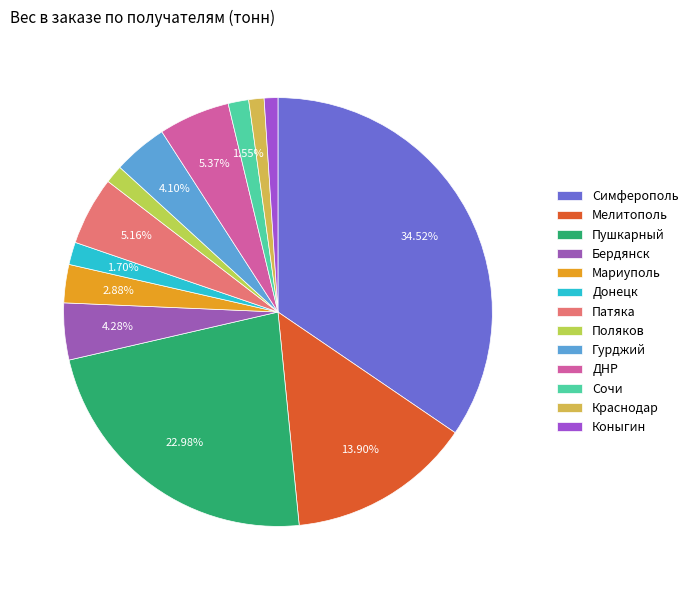

Is the sum of Коныгин and Патяка greater than half?

No